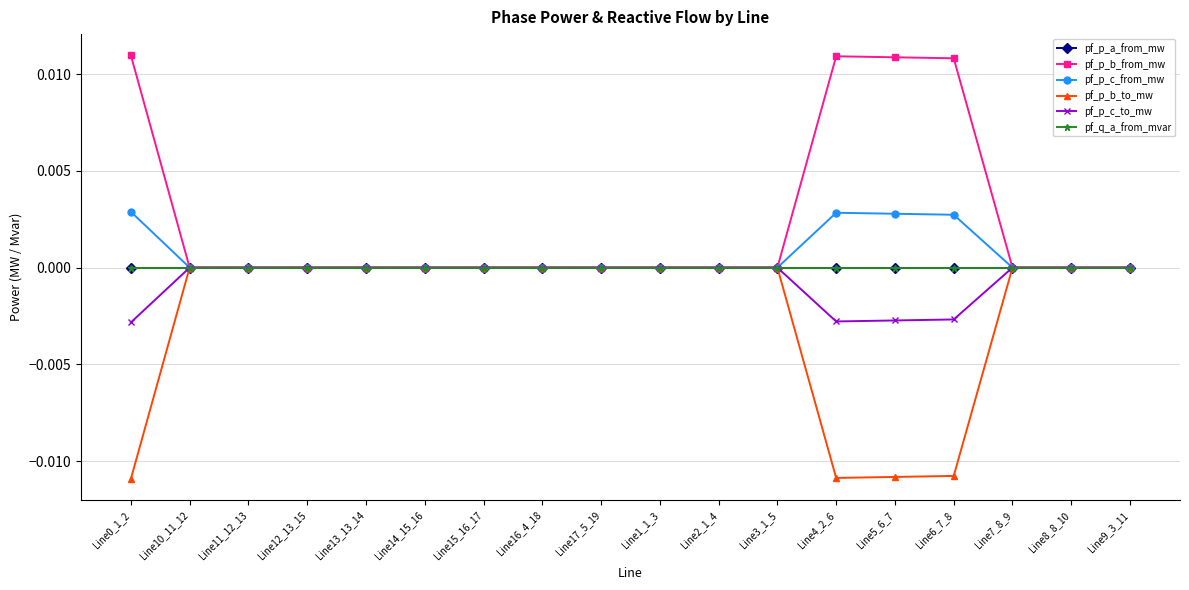

What is the label of the 13th point from the left?

Line4_2_6